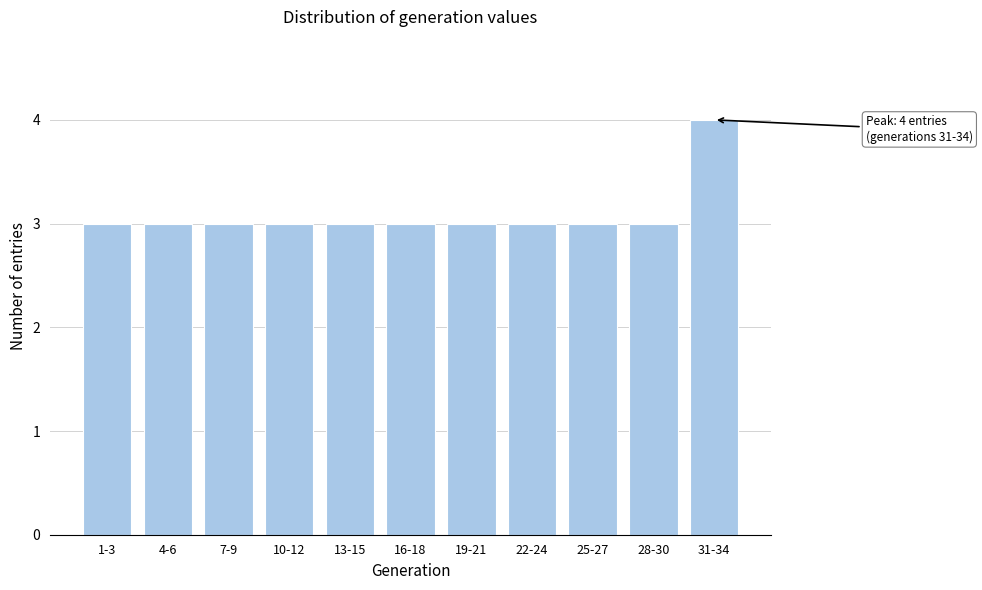

Reading right to left, extract all data points from this chart.

4	3	3	3	3	3	3	3	3	3	3